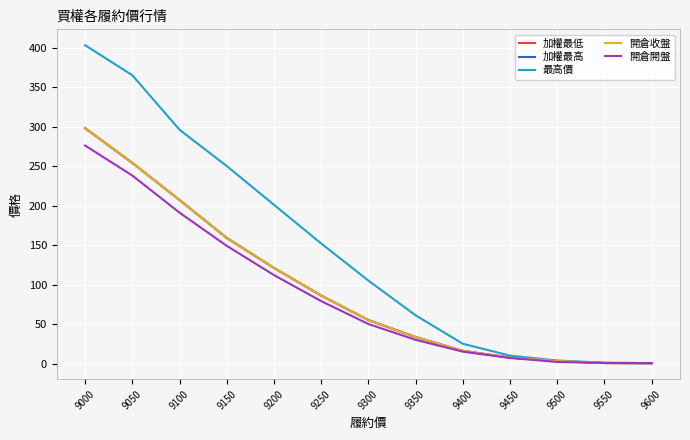

Does the chart display data point markers on the line(s)?

No